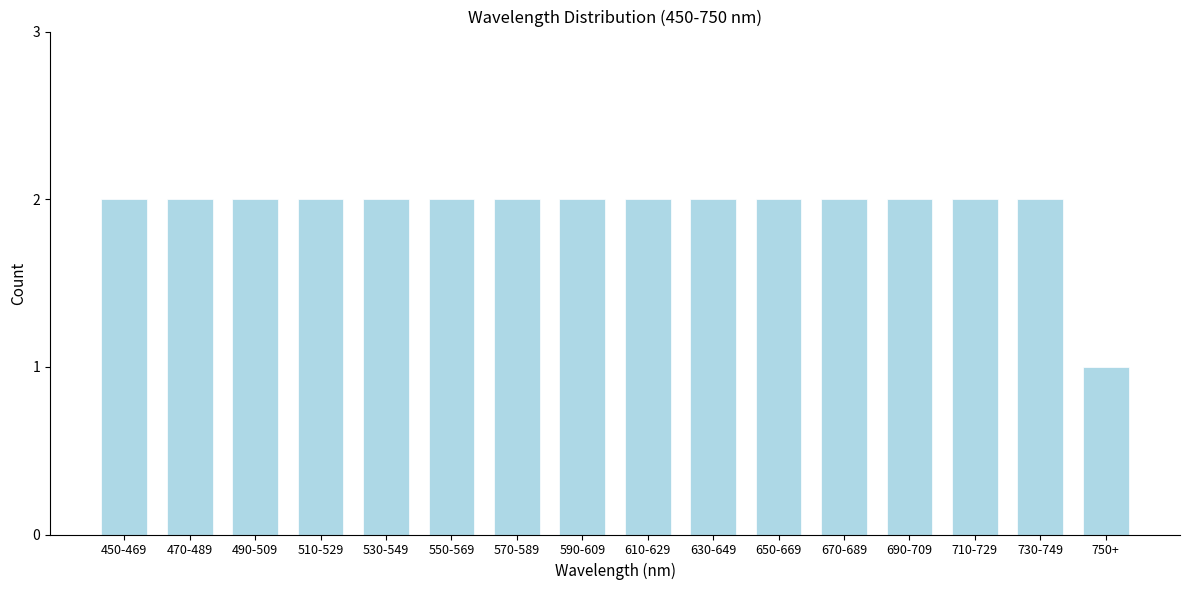

Reading right to left, extract all data points from this chart.

750+=1	730-749=2	710-729=2	690-709=2	670-689=2	650-669=2	630-649=2	610-629=2	590-609=2	570-589=2	550-569=2	530-549=2	510-529=2	490-509=2	470-489=2	450-469=2